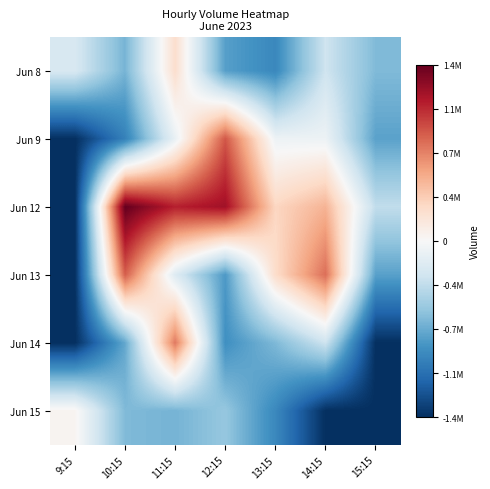

Which series has the largest total across all categories?

Jun 12